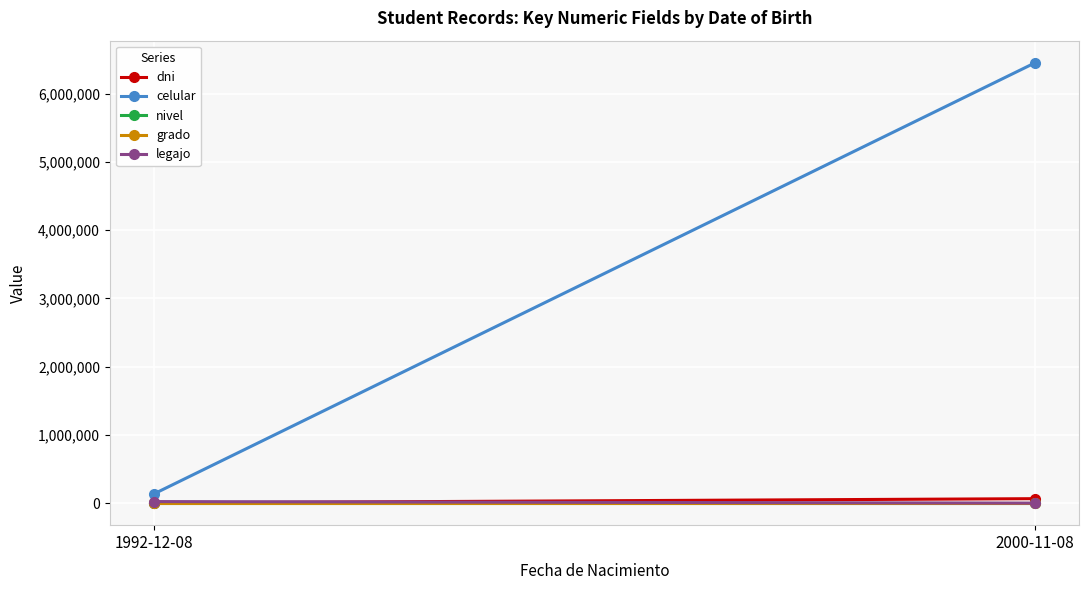

List the series in order of their peak value, highest first.

celular, dni, legajo, grado, nivel